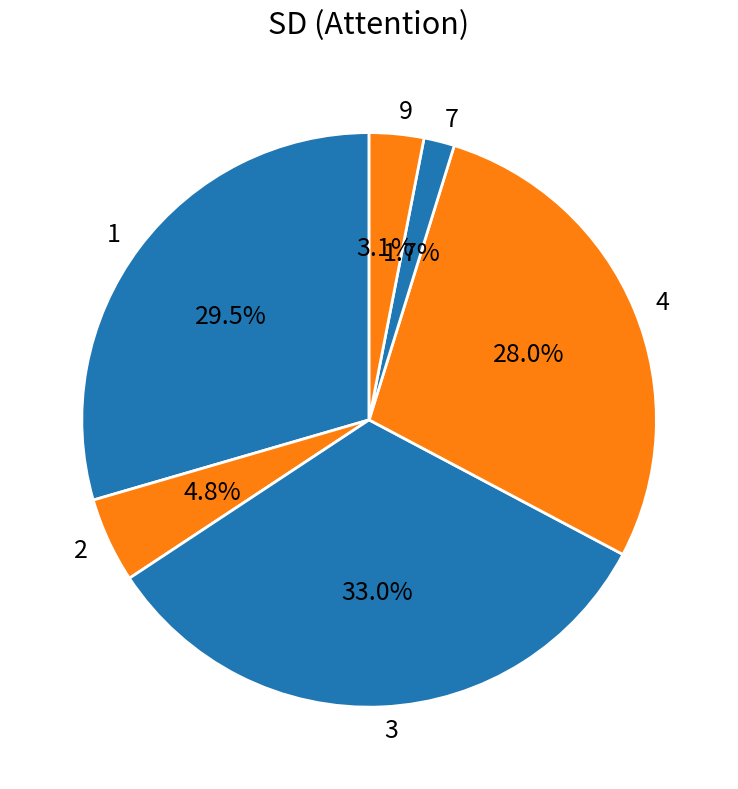

Which has a higher value, 3 or 7?

3